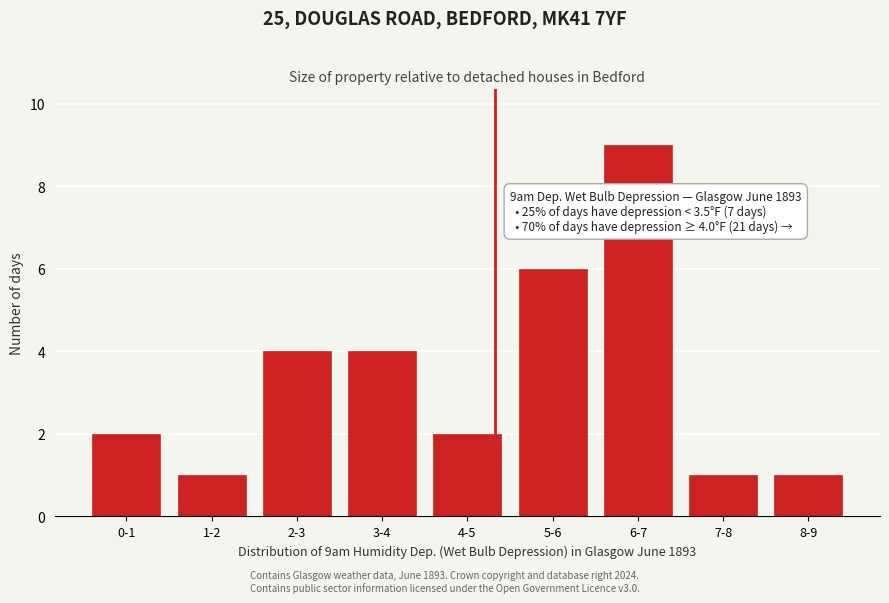

Reading left to right, extract all data points from this chart.

0-1=2	1-2=1	2-3=4	3-4=4	4-5=2	5-6=6	6-7=9	7-8=1	8-9=1